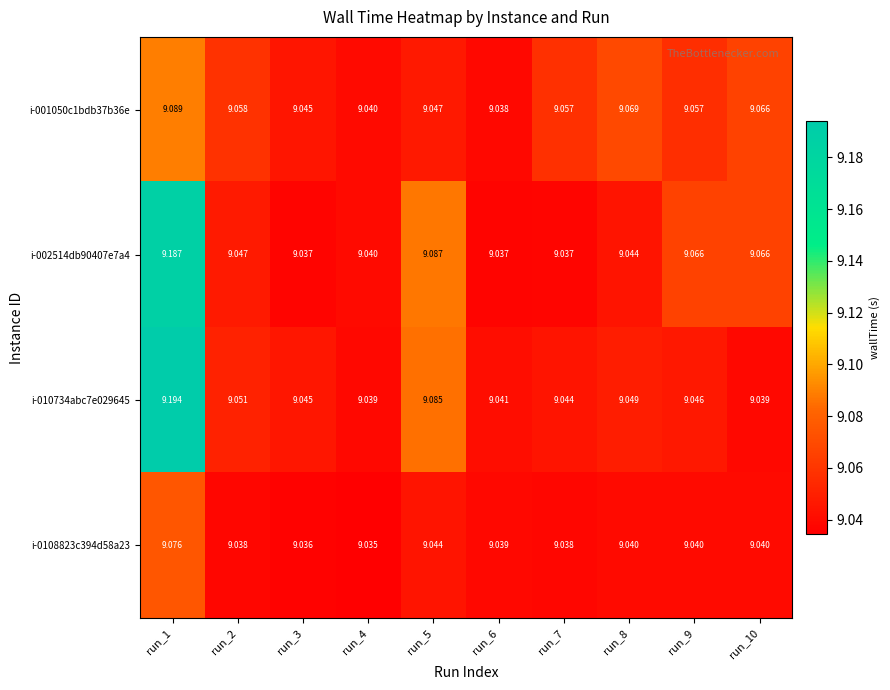

Is the value of i-0108823c394d58a23 at run_2 greater than the value of i-010734abc7e029645 at run_5?

No